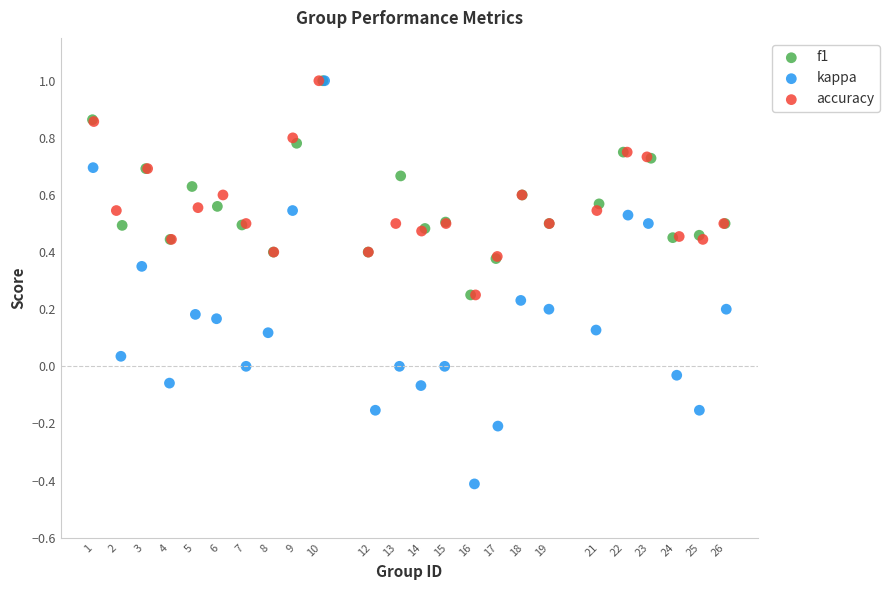

Which series contains the lowest Y value?

kappa